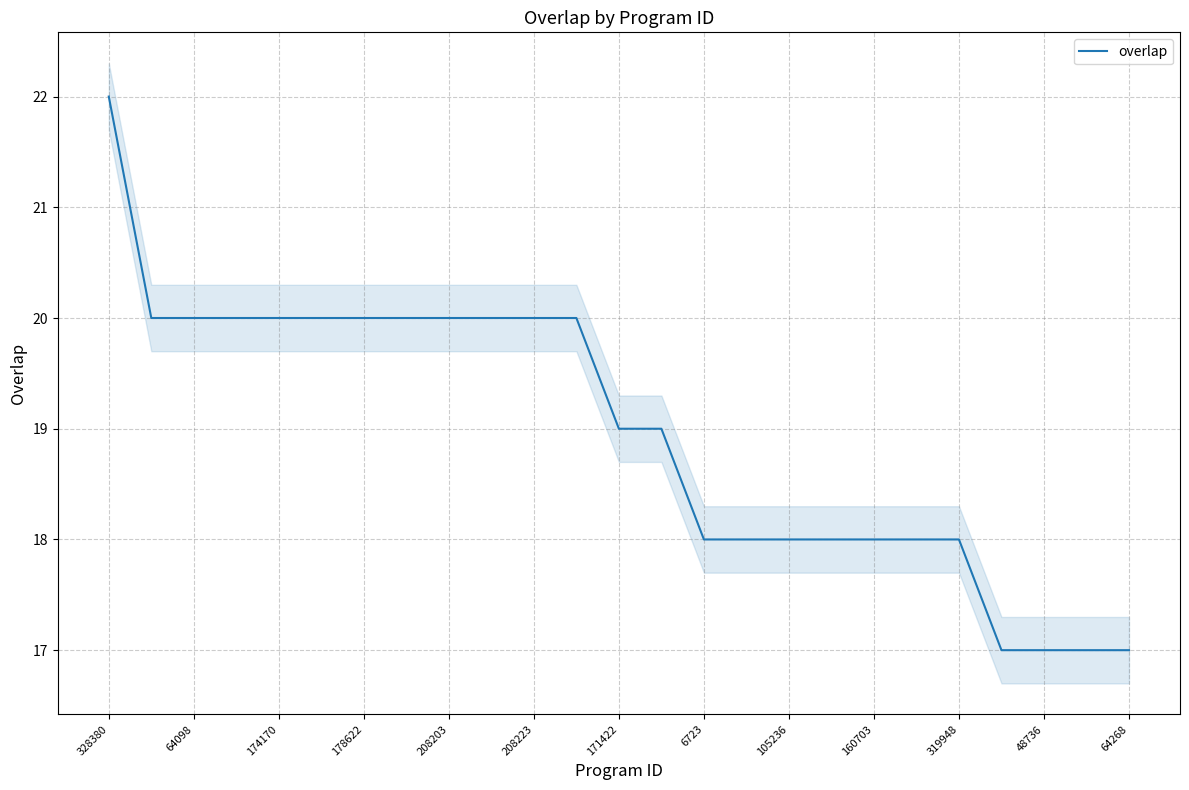

What is the maximum value for overlap?

22